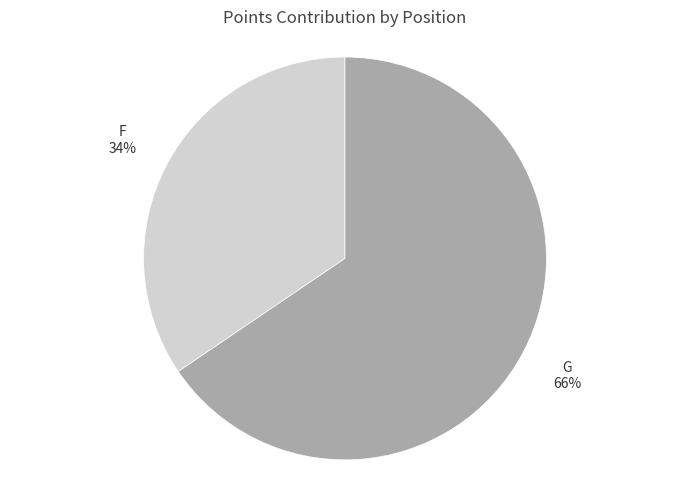

What percentage is the G slice, to the nearest percent?

66%